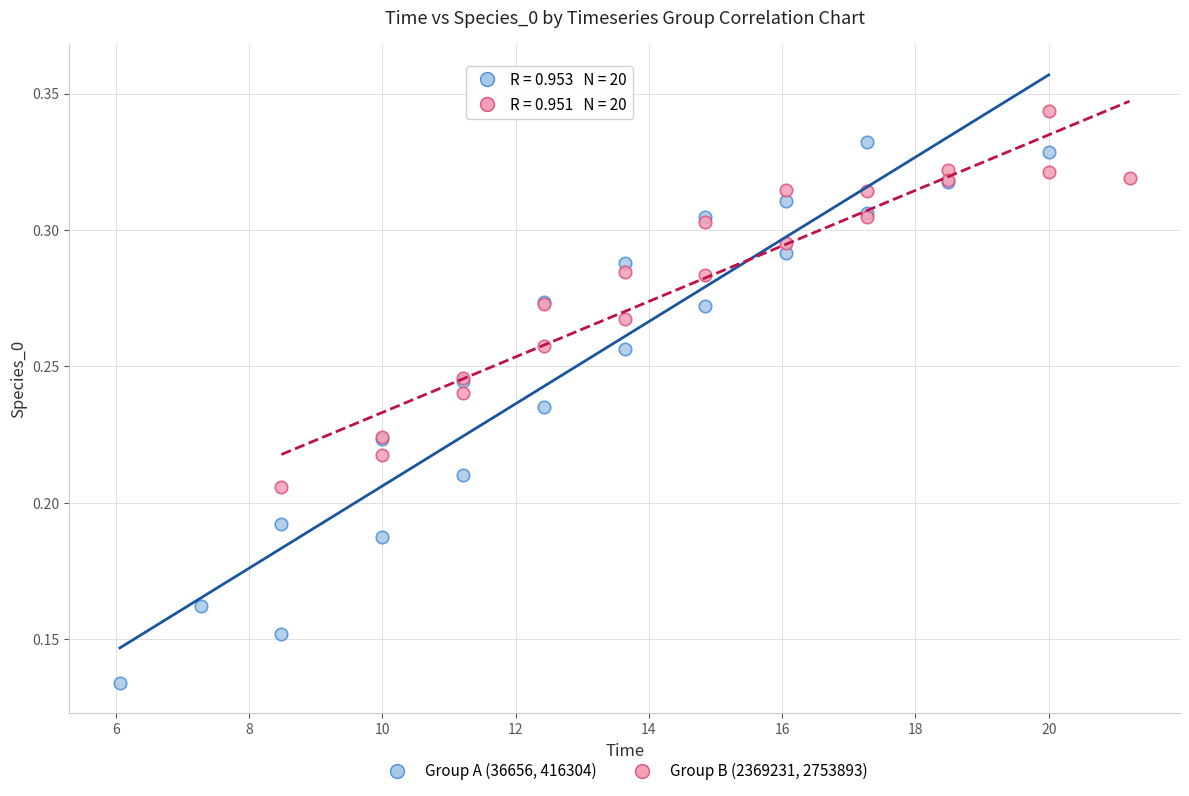

Which series reaches the maximum Y coordinate?

Group B (2369231, 2753893)